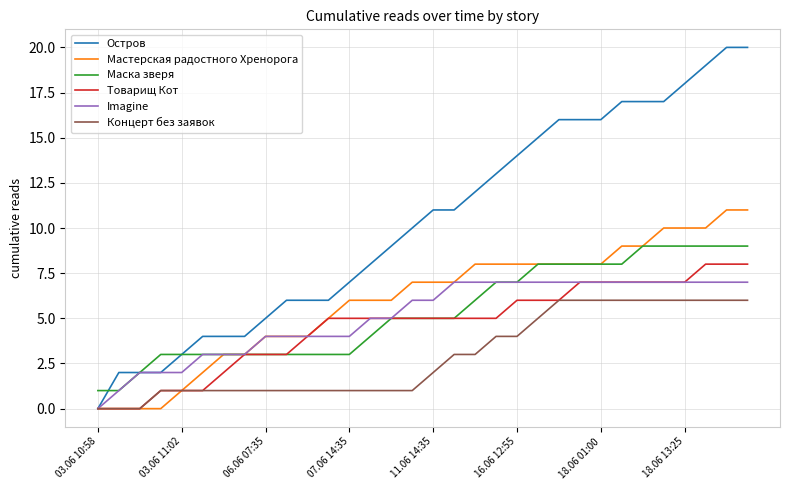

Reading left to right, what are all the values shown in this chart?

Остров: 0	2	2	2	3	4	4	4	5	6	6	6	7	8	9	10	11	11	12	13	14	15	16	16	16	17	17	17	18	19	20	20
Мастерская радостного Хренорога: 0	0	0	0	1	2	3	3	4	4	4	5	6	6	6	7	7	7	8	8	8	8	8	8	8	9	9	10	10	10	11	11
Маска зверя: 1	1	2	3	3	3	3	3	3	3	3	3	3	4	5	5	5	5	6	7	7	8	8	8	8	8	9	9	9	9	9	9
Товарищ Кот: 0	0	0	1	1	1	2	3	3	3	4	5	5	5	5	5	5	5	5	5	6	6	6	7	7	7	7	7	7	8	8	8
Imagine: 0	1	2	2	2	3	3	3	4	4	4	4	4	5	5	6	6	7	7	7	7	7	7	7	7	7	7	7	7	7	7	7
Концерт без заявок: 0	0	0	1	1	1	1	1	1	1	1	1	1	1	1	1	2	3	3	4	4	5	6	6	6	6	6	6	6	6	6	6